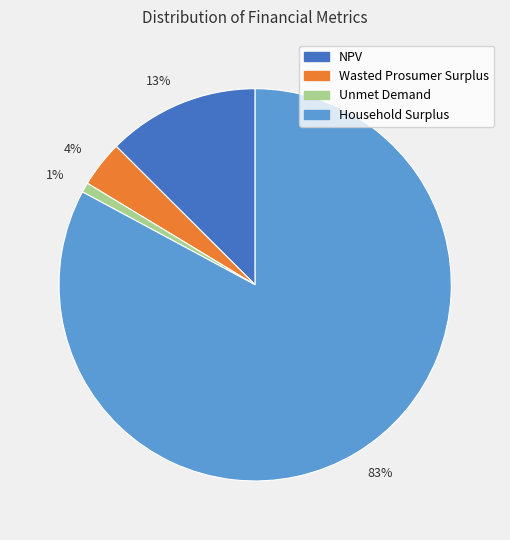

To the nearest percent, what percentage of the pie is 4%?

4%